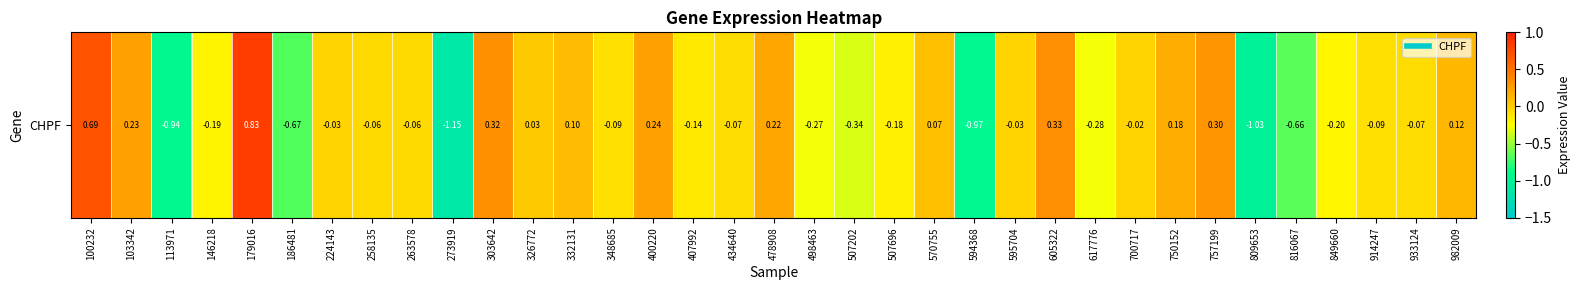

Where is the data nearest to the value 0?

700717